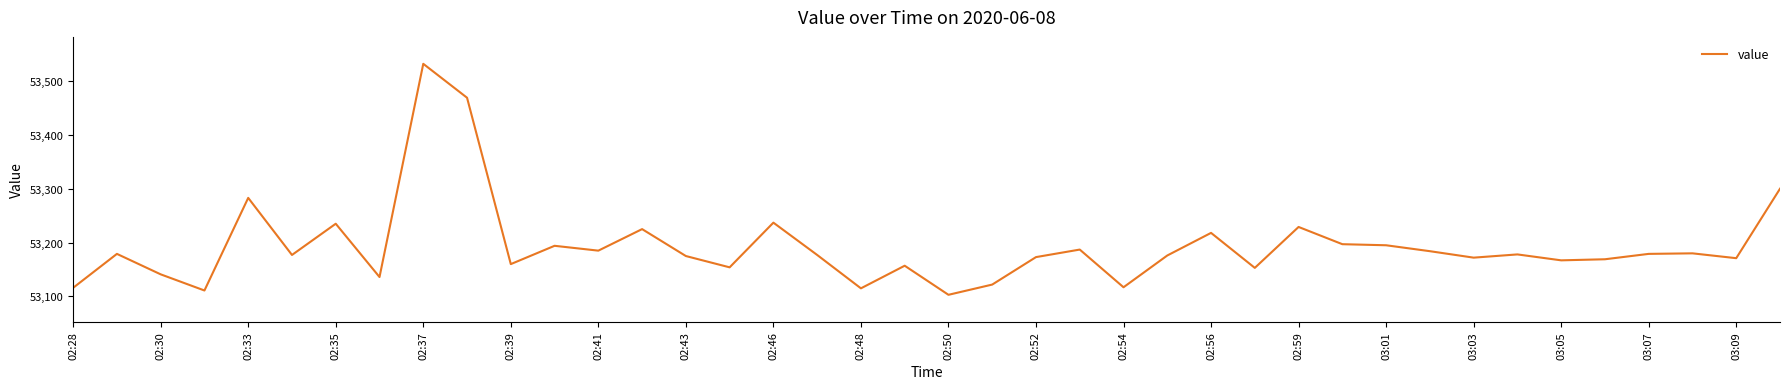

How many lines are shown in the chart?

1